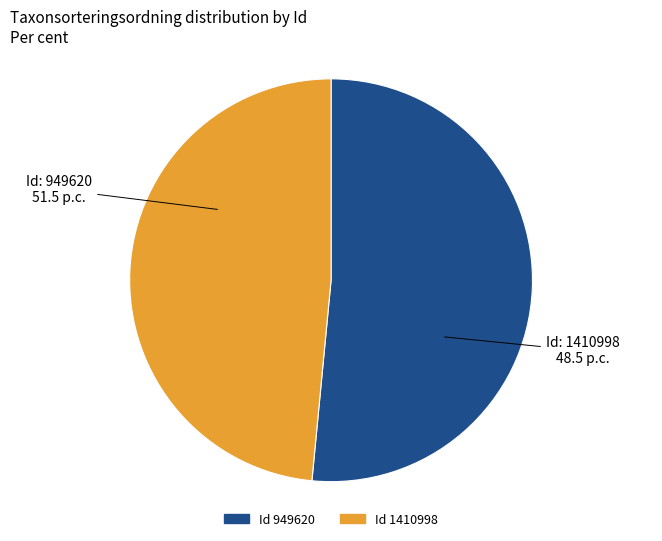

Combined, do Id 949620 and Id 1410998 account for over 50%?

Yes